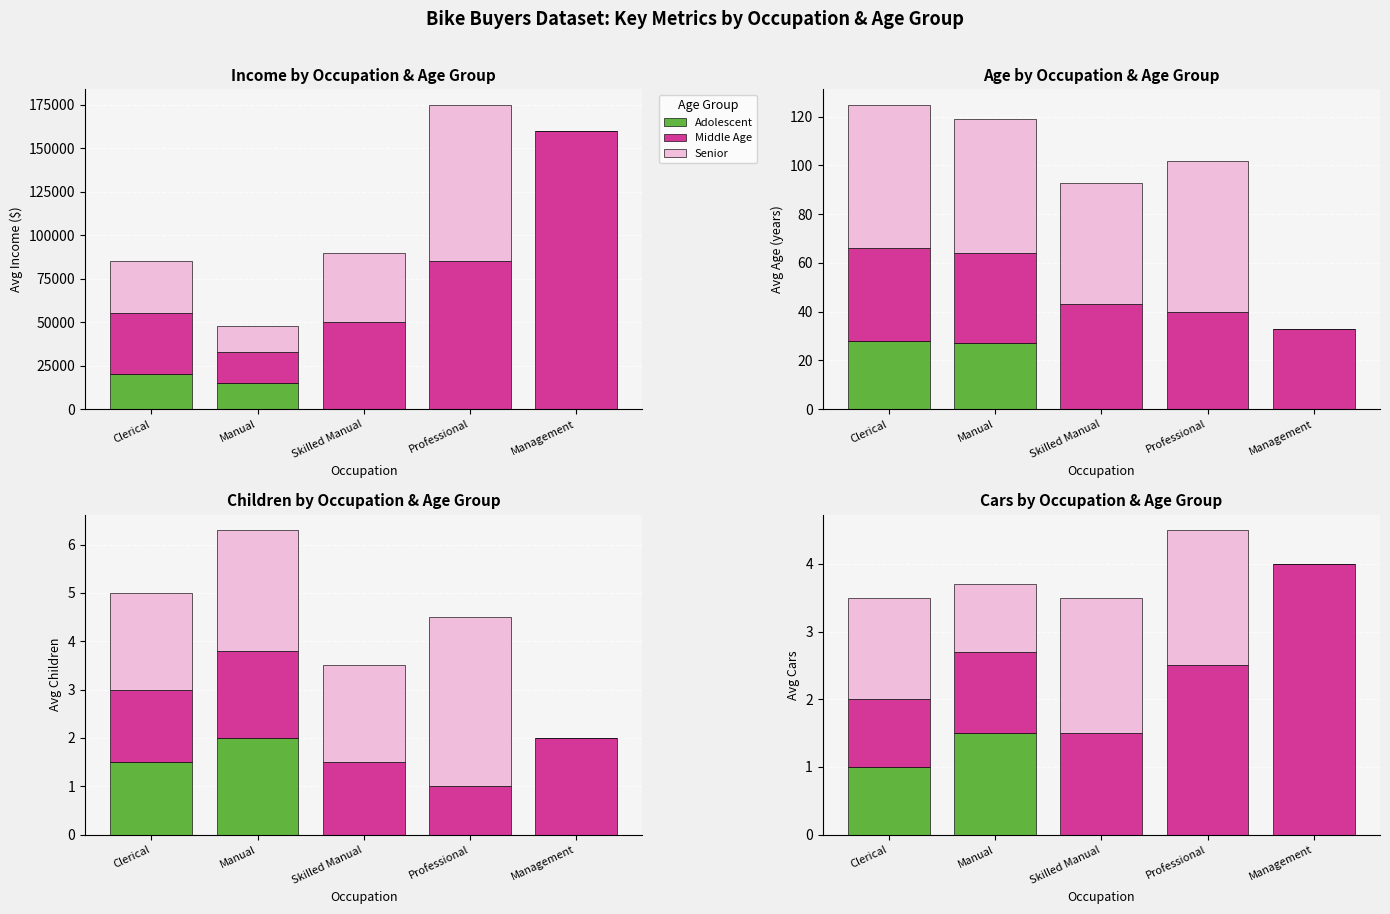

How many values in Adolescent are above zero?

2